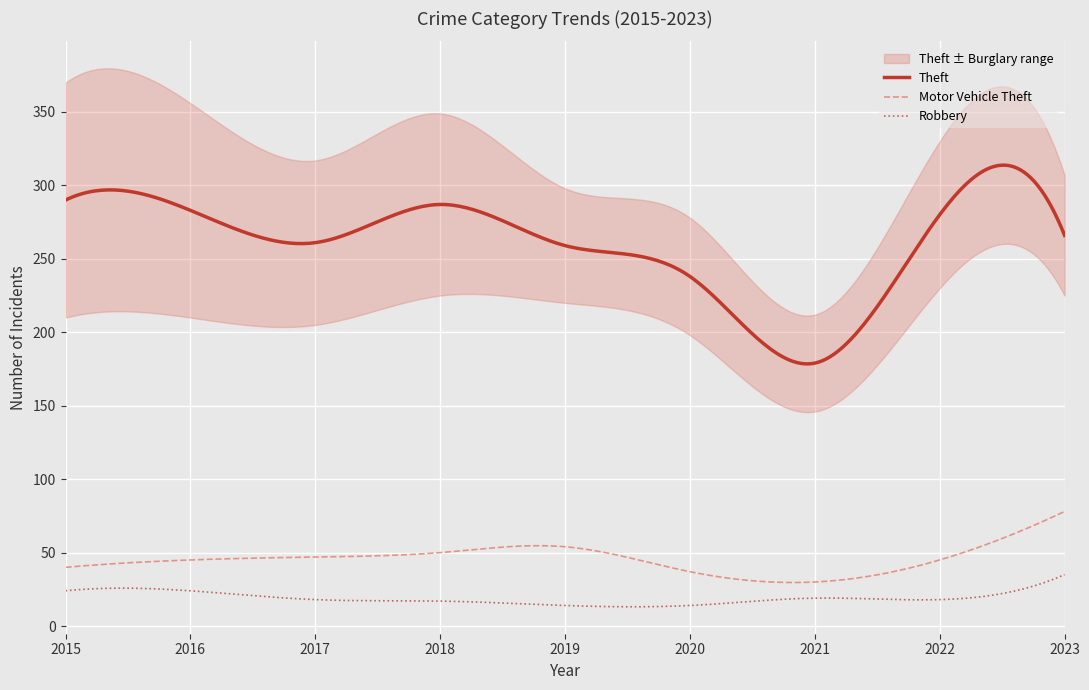

How many interior local peaks does the Burglary series have?

3